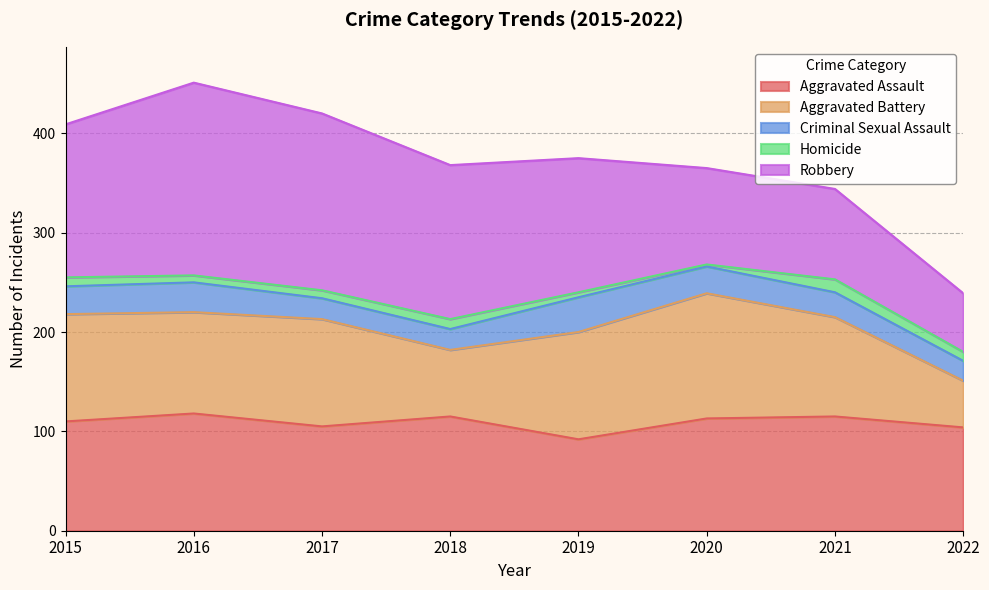

What is the value of the Homicide point at the 4th from the left?

10